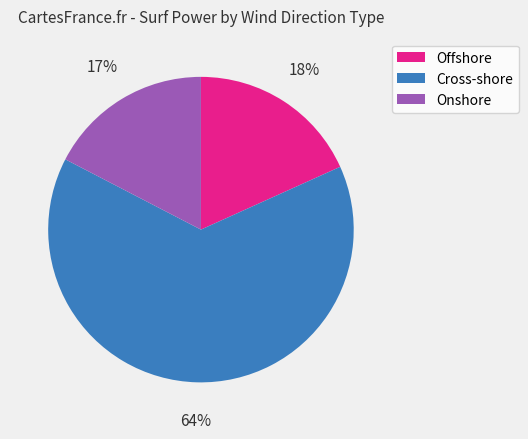

The Cross-shore slice represents 54% of the pie. True or false?

False